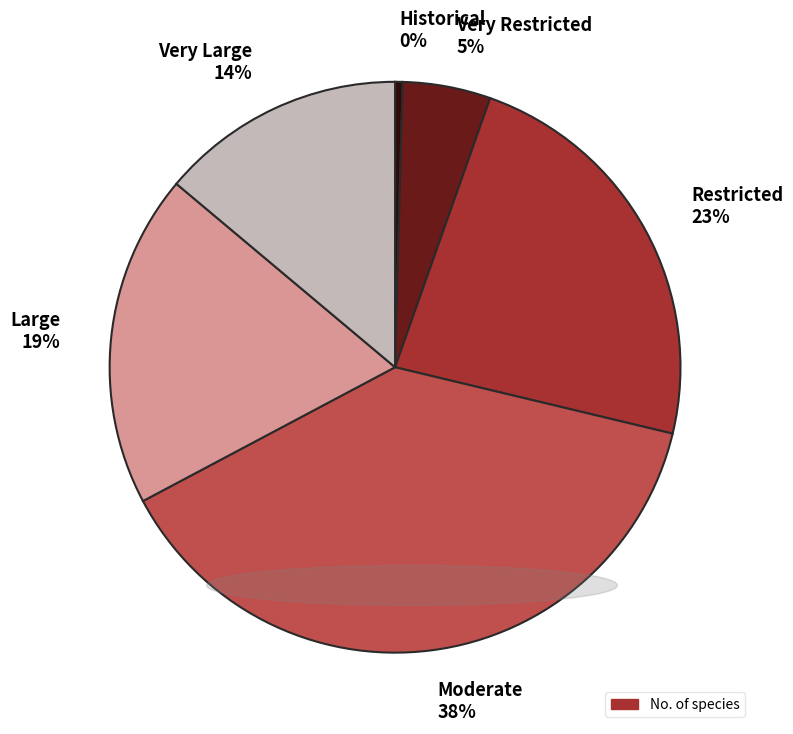

Is the sum of Large and Restricted greater than half?

No